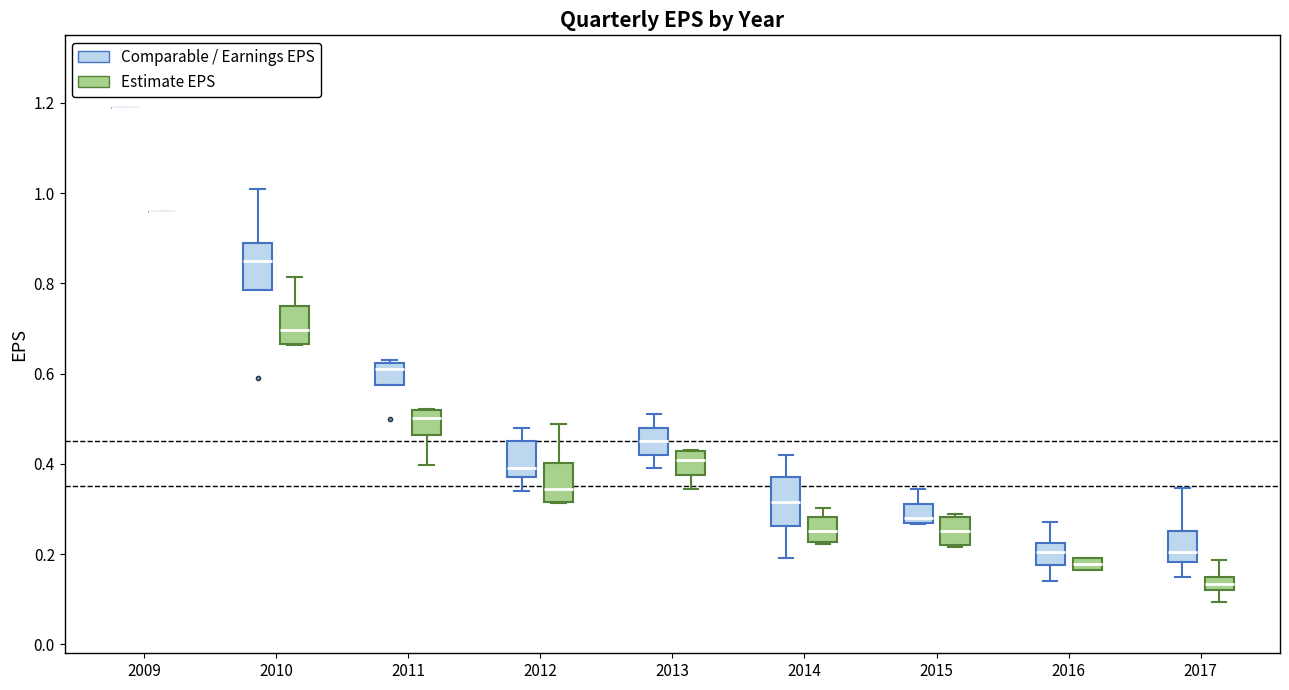

Where does the median line of the box for 2012 (Estimate EPS) sit on the y-axis? The values are not printed on the chart, so give them approximately, as read against the axis.

0.34